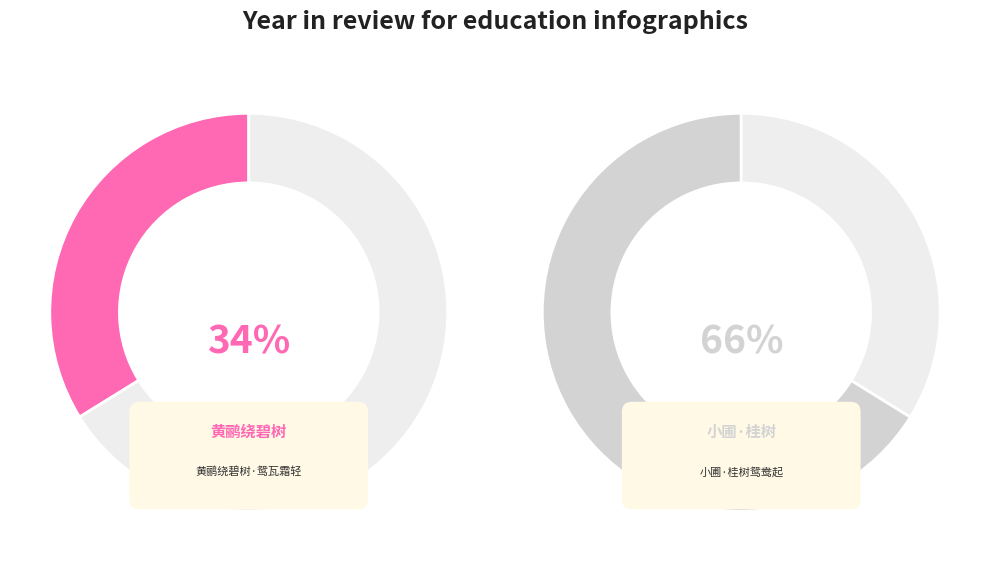

Approximately how many times larger is the value at 小圃·桂树鸳鸯起 compared to 黄鹂绕碧树·鸳瓦霜轻?

2.0